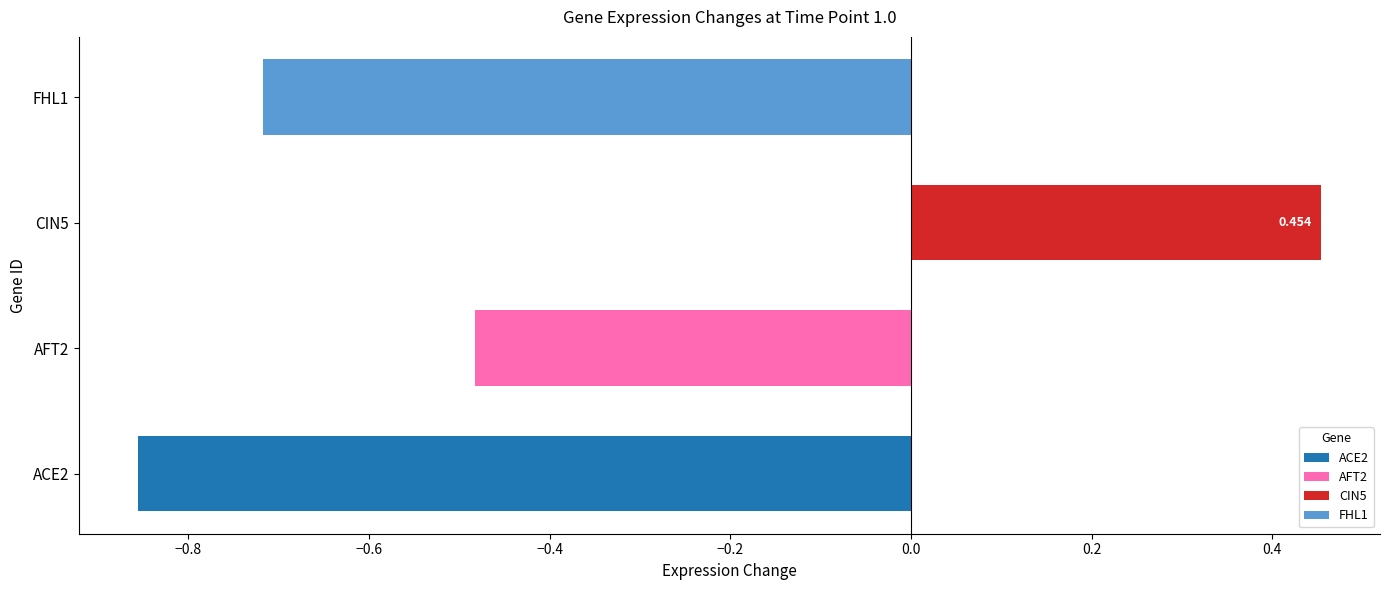

The 0.2 series shows -0.2 at FHL1. True or false?

False